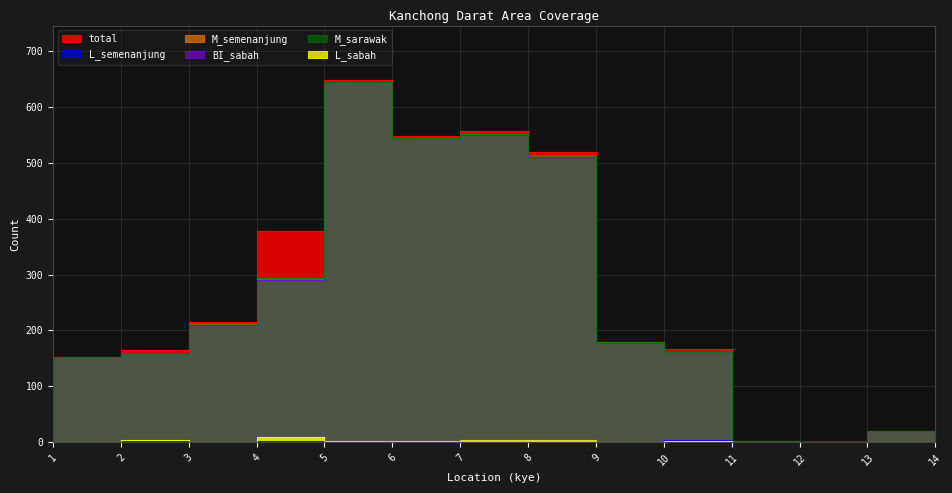

What is the difference between the second highest and second lowest values in the total series?

554